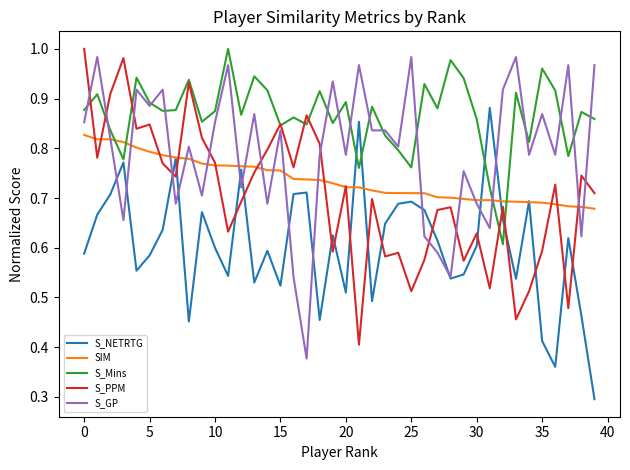

Which series has the largest total across all categories?

S_Mins